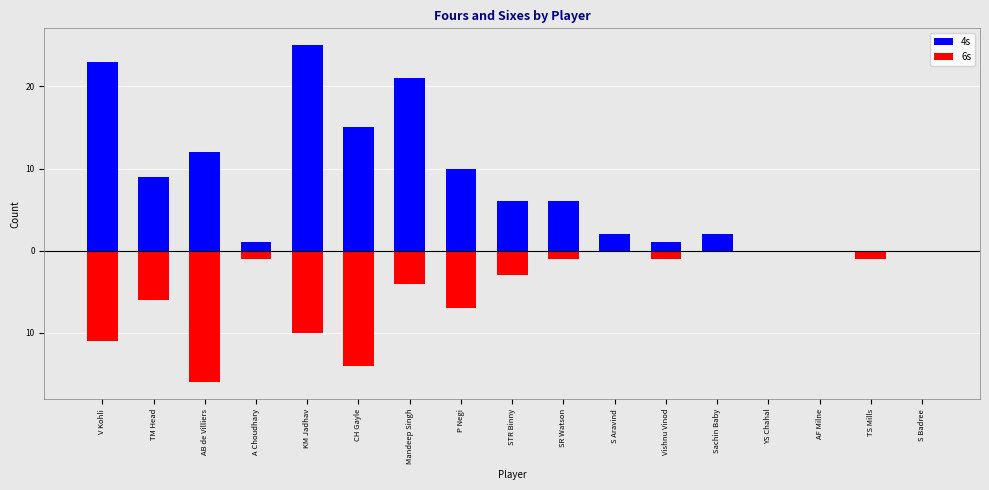

True or false: 4s has a value of 17 at KM Jadhav.

False